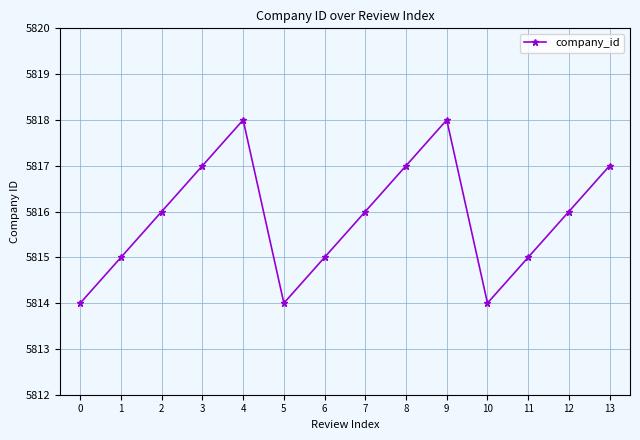

What is the smallest value displayed?

5814